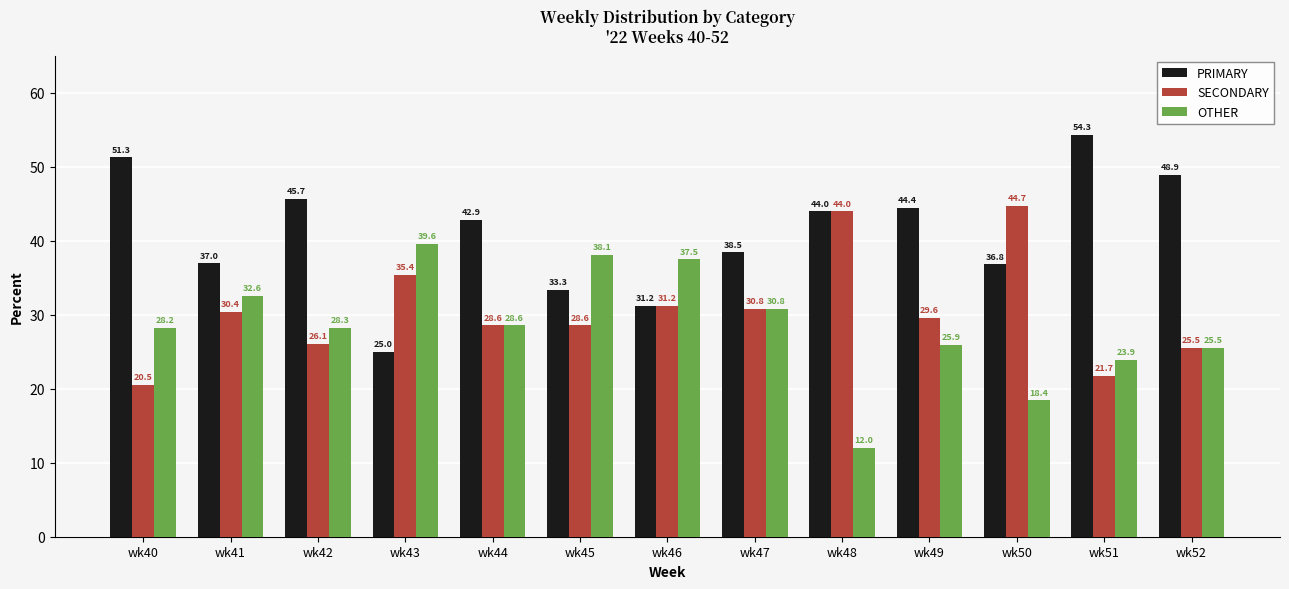

Which series has the widest spread of values?

PRIMARY